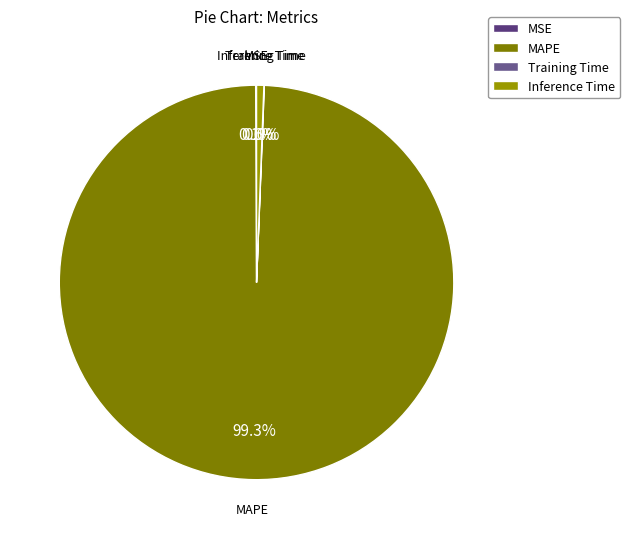

Does any single category account for the majority?

Yes